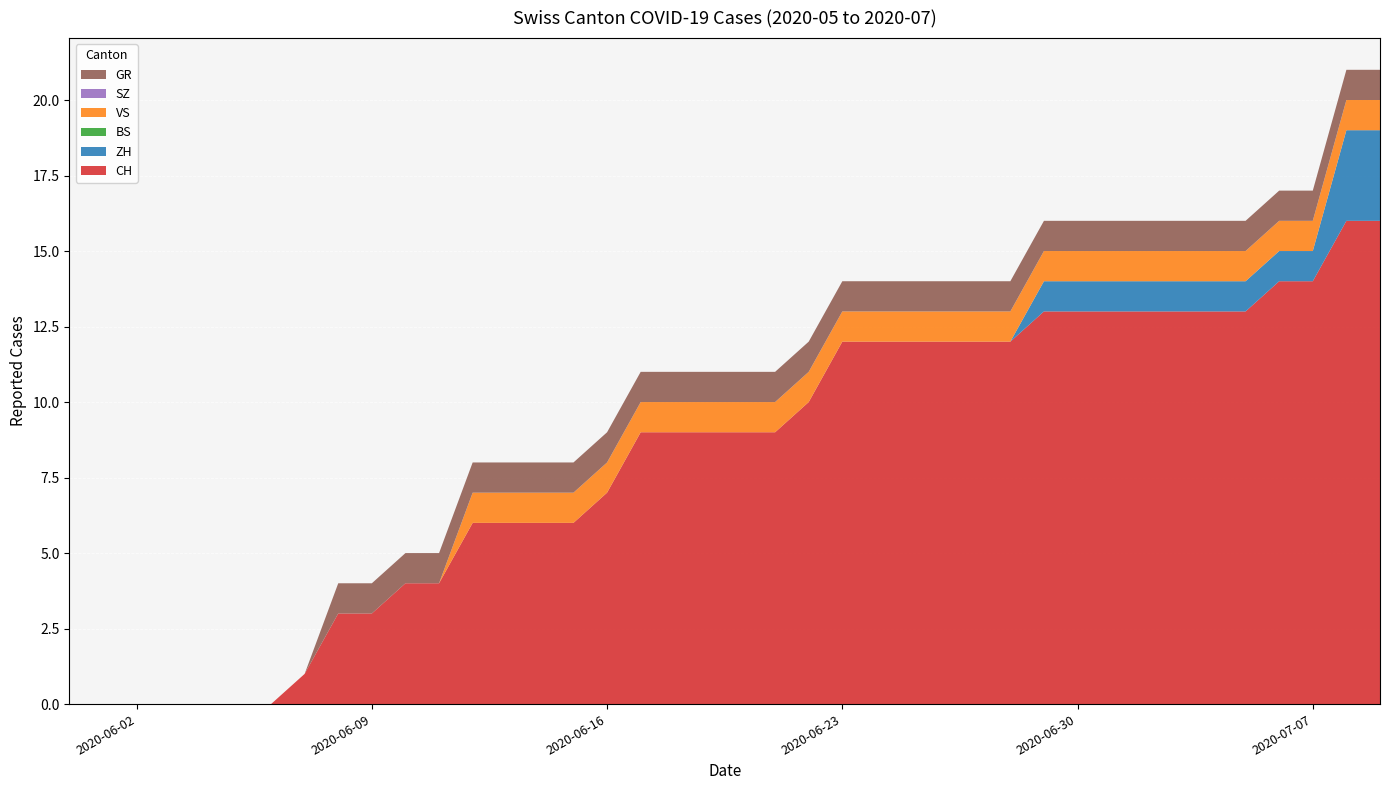

Reading left to right, list all the values displayed in this chart.

CH: 0	0	0	0	0	0	0	1	3	3	4	4	6	6	6	6	7	9	9	9	9	9	10	12	12	12	12	12	12	13	13	13	13	13	13	13	14	14	16	16
ZH: 0	0	0	0	0	0	0	0	0	0	0	0	0	0	0	0	0	0	0	0	0	0	0	0	0	0	0	0	0	1	1	1	1	1	1	1	1	1	3	3
BS: 0	0	0	0	0	0	0	0	0	0	0	0	0	0	0	0	0	0	0	0	0	0	0	0	0	0	0	0	0	0	0	0	0	0	0	0	0	0	0	0
VS: 0	0	0	0	0	0	0	0	0	0	0	0	1	1	1	1	1	1	1	1	1	1	1	1	1	1	1	1	1	1	1	1	1	1	1	1	1	1	1	1
SZ: 0	0	0	0	0	0	0	0	0	0	0	0	0	0	0	0	0	0	0	0	0	0	0	0	0	0	0	0	0	0	0	0	0	0	0	0	0	0	0	0
GR: 0	0	0	0	0	0	0	0	1	1	1	1	1	1	1	1	1	1	1	1	1	1	1	1	1	1	1	1	1	1	1	1	1	1	1	1	1	1	1	1